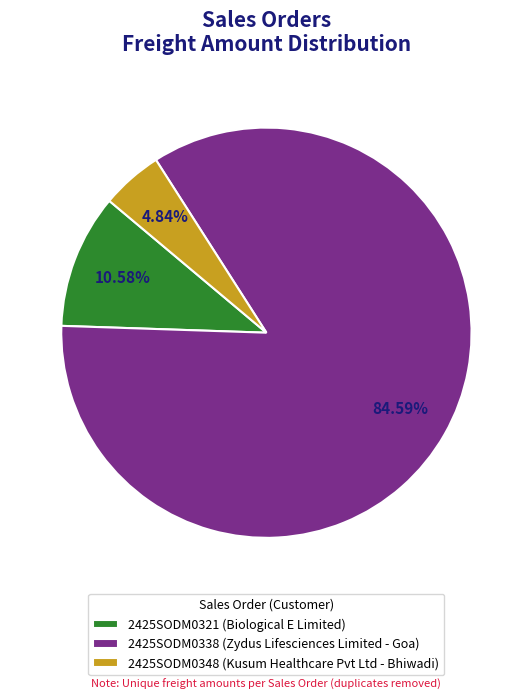

What is the largest slice in the pie chart?

2425SODM0338